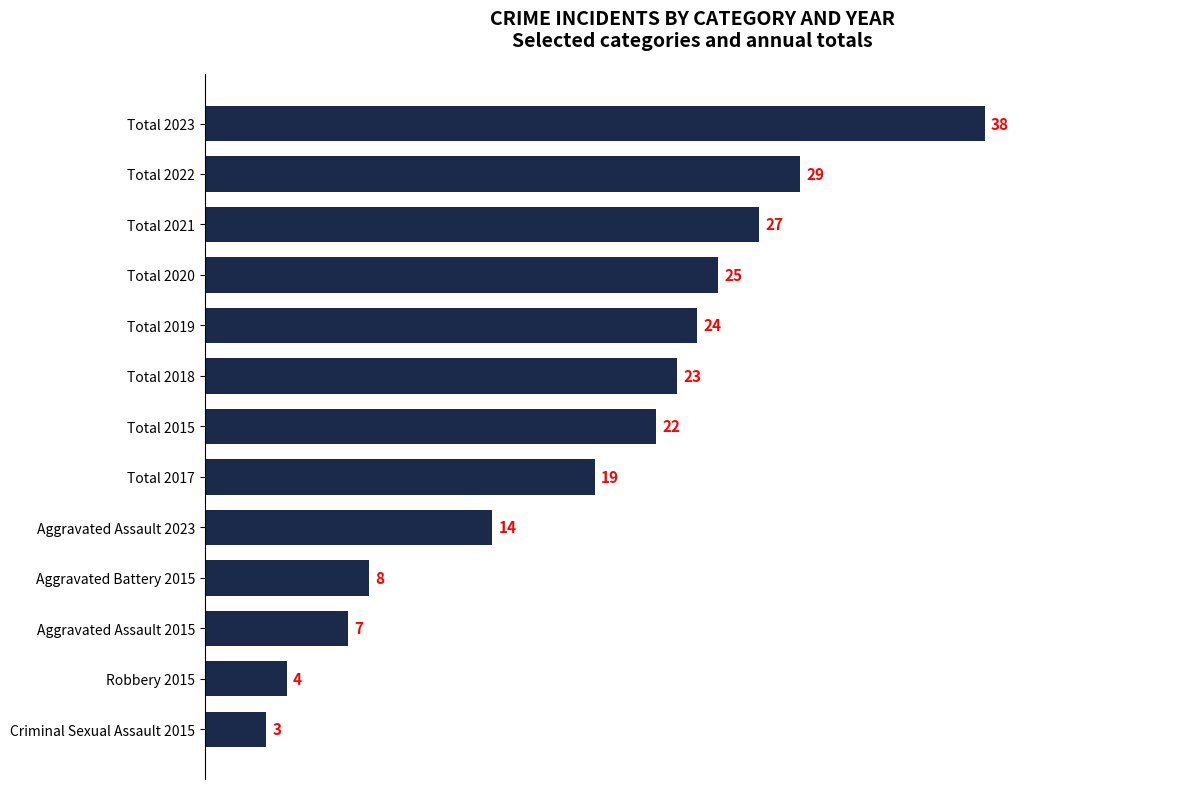

Are the bars grouped side by side (vs. stacked)?

No